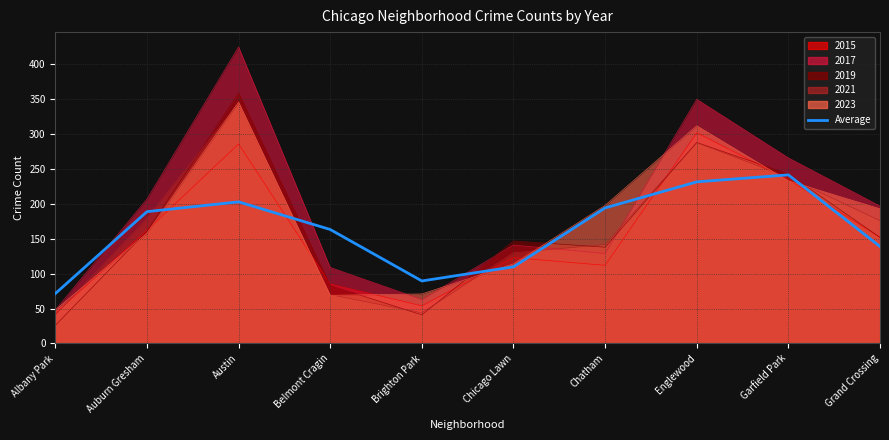

The chart shows a value of 89.6 at Brighton Park. True or false?

True